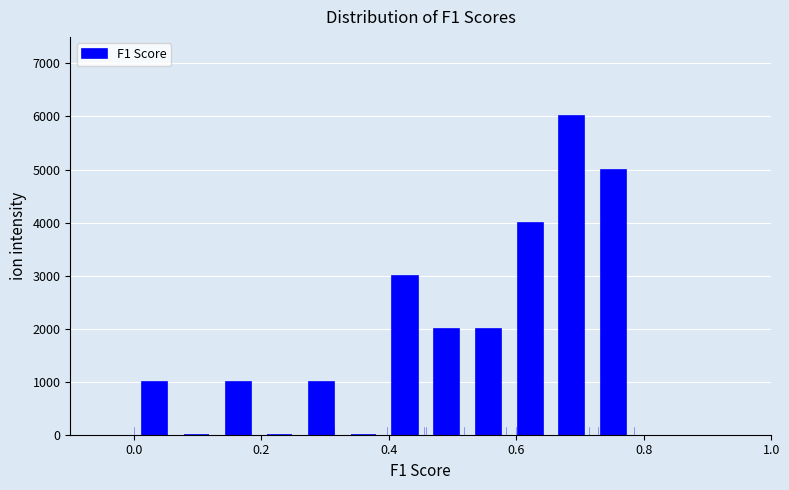

Read against the x-axis, roughly where is the centre of the tallest bar?

0.68